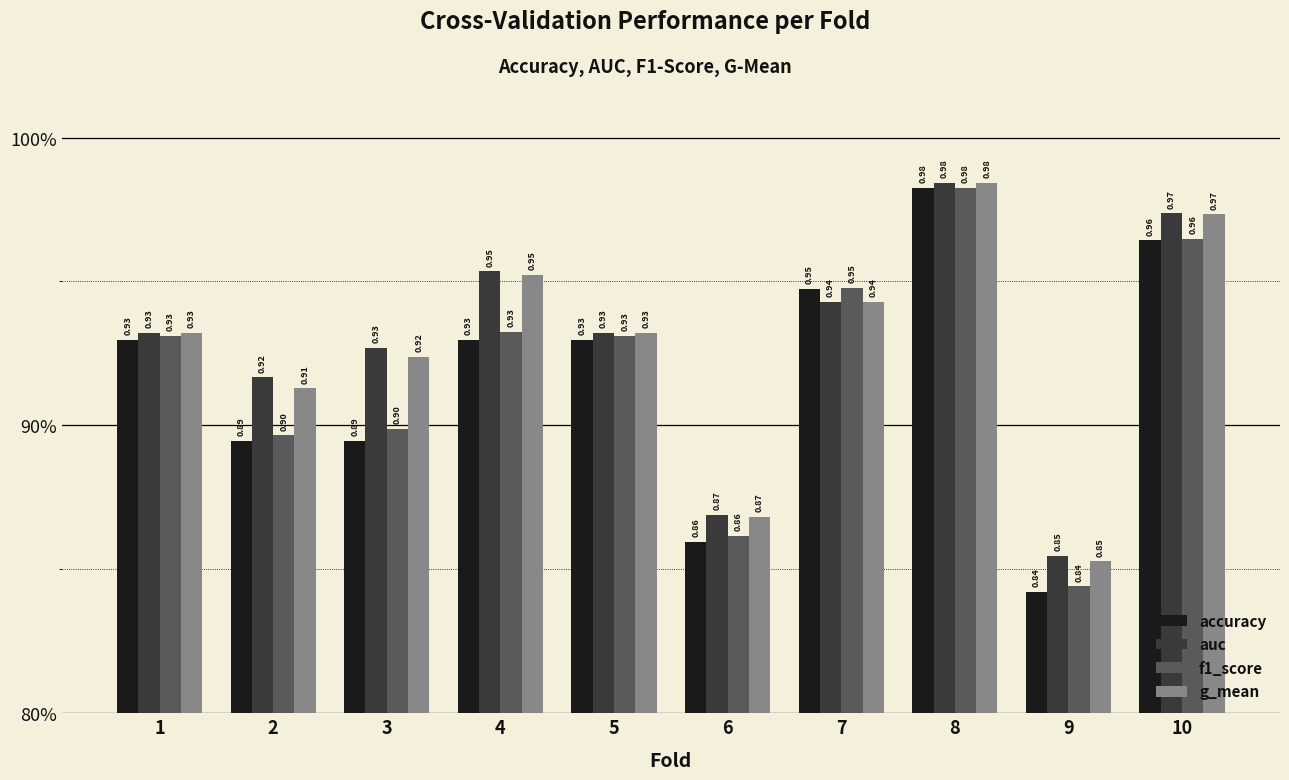

The g_mean series shows 0.9 at 5. True or false?

True